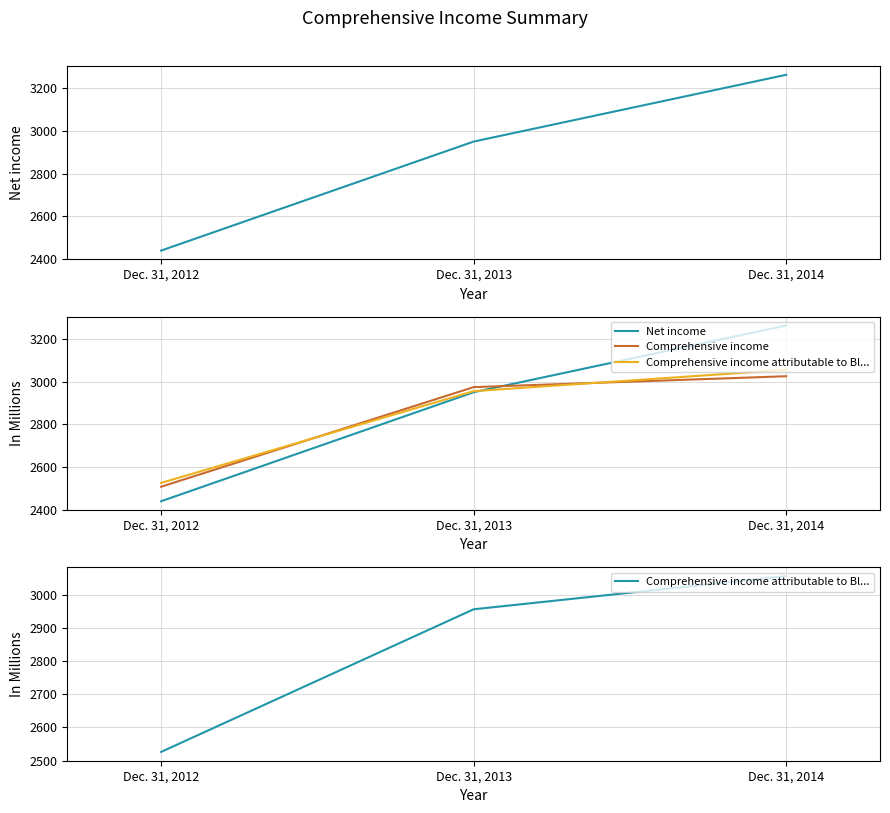

Which series changed the most between Dec. 31, 2013 and Dec. 31, 2014?

Net income